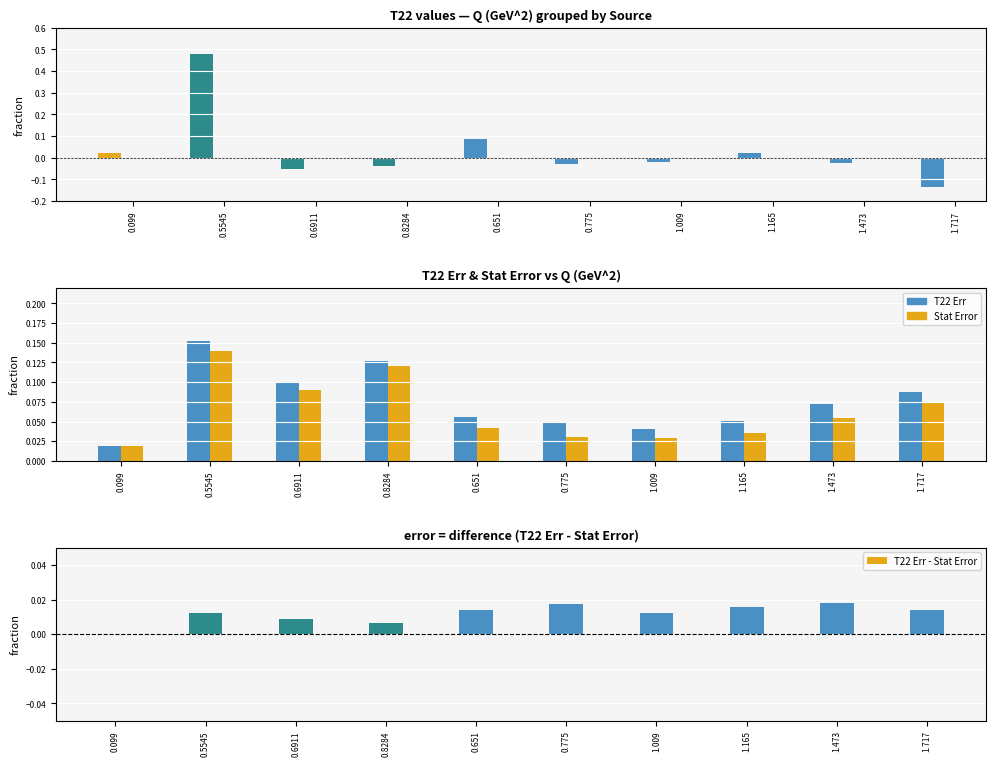

What are all the series names shown in the legend?

T22, T22 Err, Stat Error, T22 Err - Stat Error